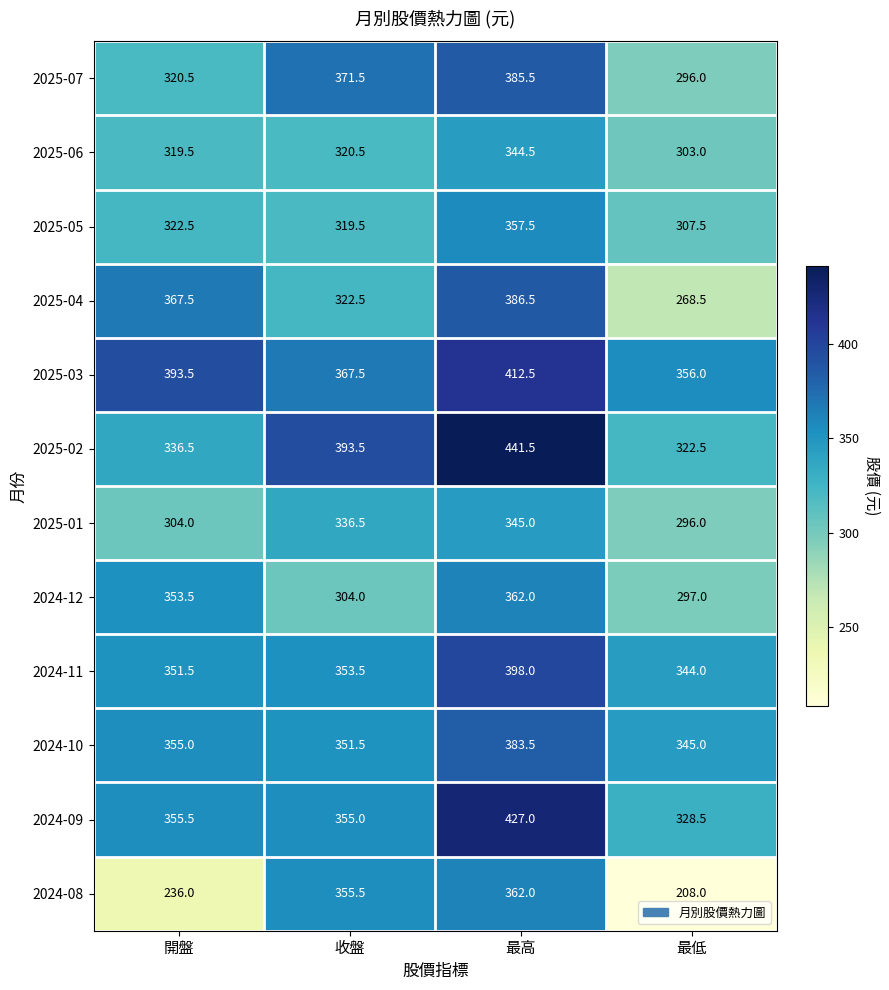

At which label does 2024-11 first exceed 353?

收盤